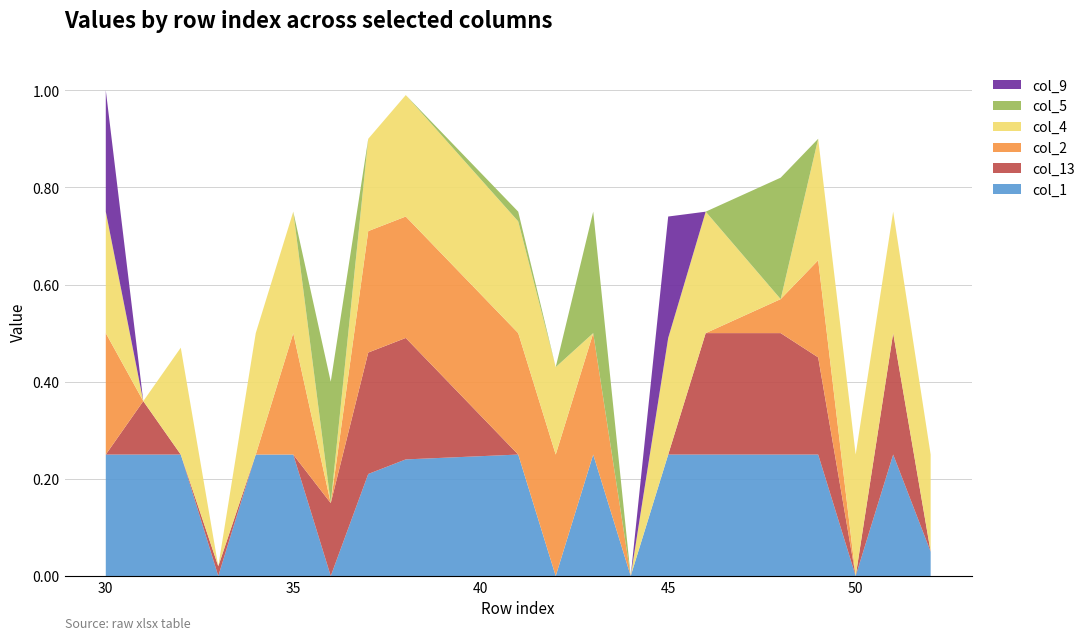

Reading right to left, extract all data points from this chart.

col_1: 0.1	0.2	0.0	0.2	0.2	0.2	0.2	0.0	0.2	0.0	0.2	0.2	0.2	0.0	0.2	0.2	0.0	0.2	0.2	0.2
col_13: 0.0	0.2	0.0	0.2	0.2	0.2	0.0	0.0	0.0	0.0	0.0	0.2	0.2	0.1	0.0	0.0	0.0	0.0	0.1	0.0
col_2: 0.0	0.0	0.0	0.2	0.1	0.0	0.0	0.0	0.2	0.2	0.2	0.2	0.2	0.0	0.2	0.0	0.0	0.0	0.0	0.2
col_4: 0.2	0.2	0.2	0.2	0.0	0.2	0.2	0.0	0.0	0.2	0.2	0.2	0.2	0.0	0.2	0.2	0.0	0.2	0.0	0.2
col_5: 0.0	0.0	0.0	0.0	0.2	0.0	0.0	0.0	0.2	0.0	0.0	0.0	0.0	0.2	0.0	0.0	0.0	0.0	0.0	0.0
col_9: 0.0	0.0	0.0	0.0	0.0	0.0	0.2	0.0	0.0	0.0	0.0	0.0	0.0	0.0	0.0	0.0	0.0	0.0	0.0	0.2